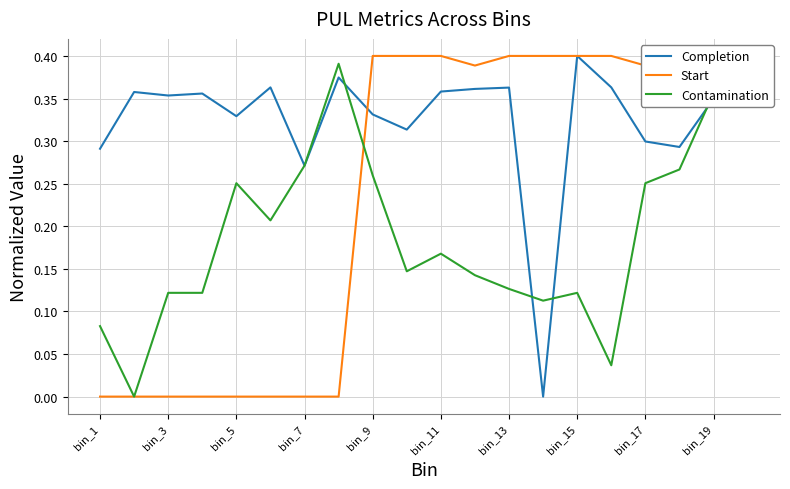

What is the average value of the Completion series?

0.3